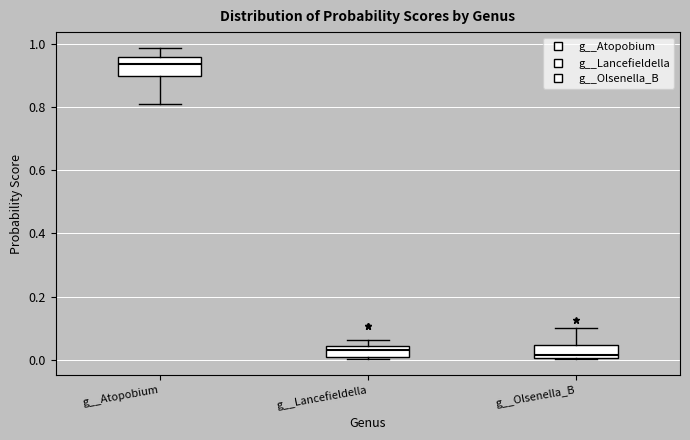

Where is the upper edge of the box for g__Lancefieldella on the y-axis? The values are not printed on the chart, so give them approximately, as read against the axis.

0.04